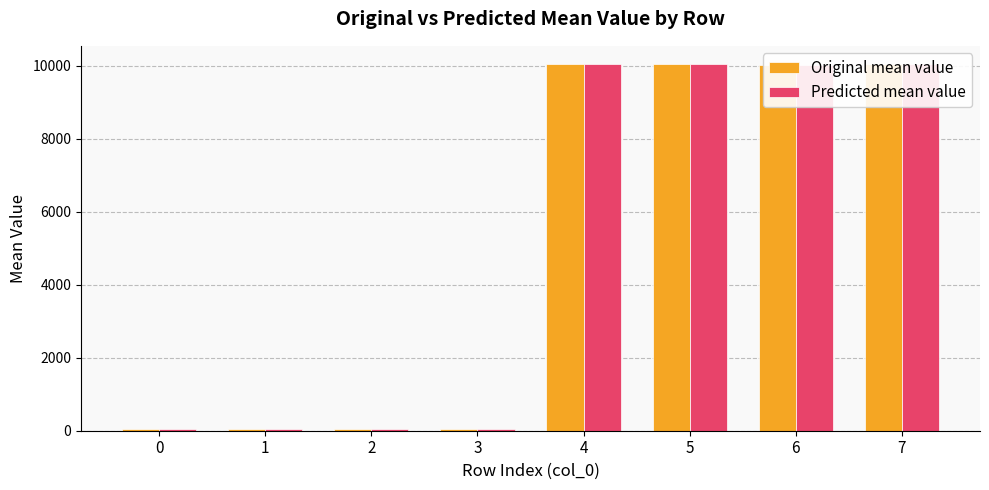

Rank the series by their maximum value, from highest to lowest.

Original mean value, Predicted mean value